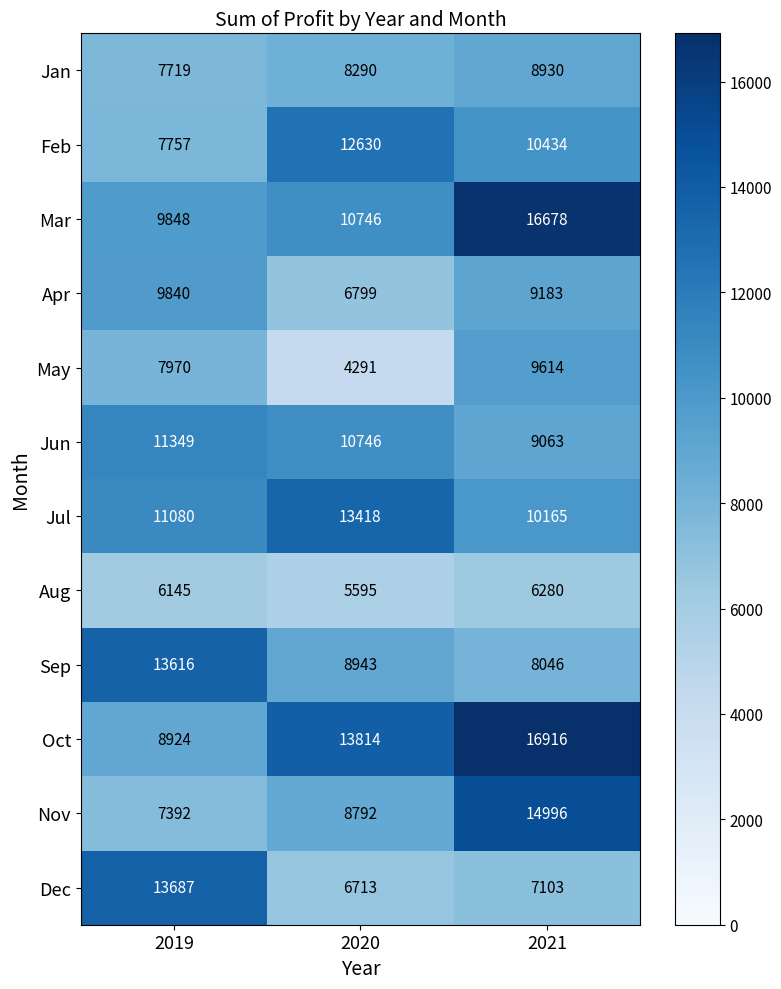

Which series has the largest total across all categories?

Oct